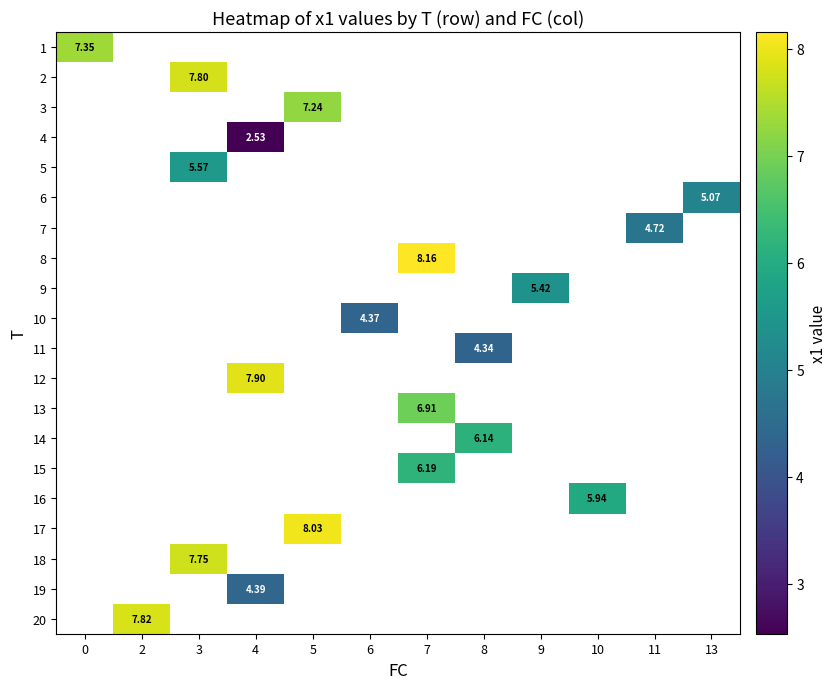

Which has a higher value, 8 or 7?

7